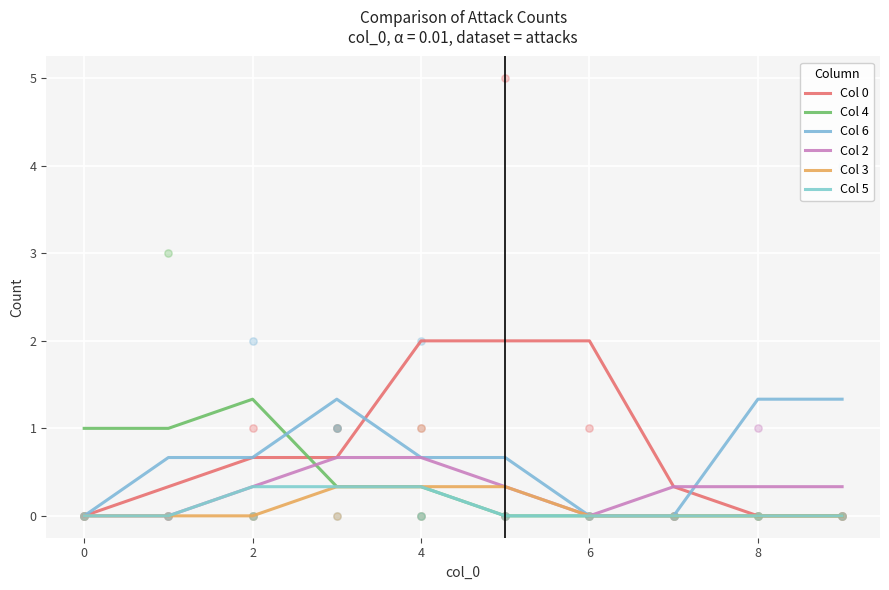

At how many categories does at least one series exceed 1?

7